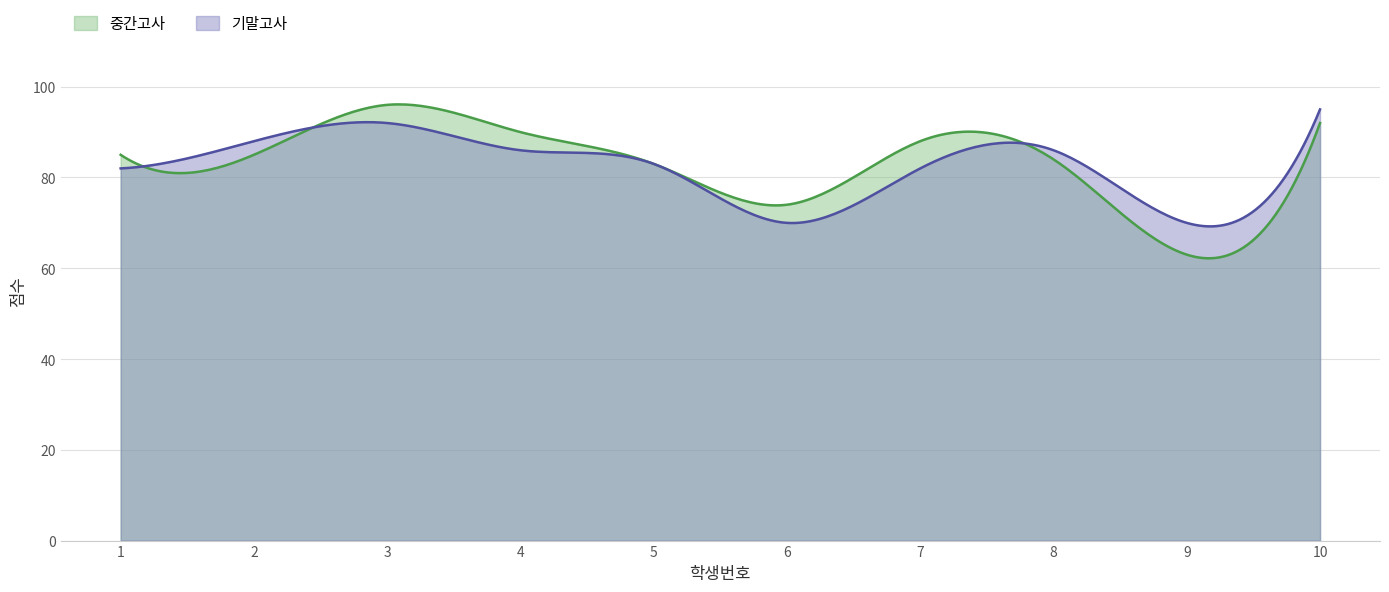

After their last crossing, which series has the higher values: 기말고사 or 중간고사?

기말고사